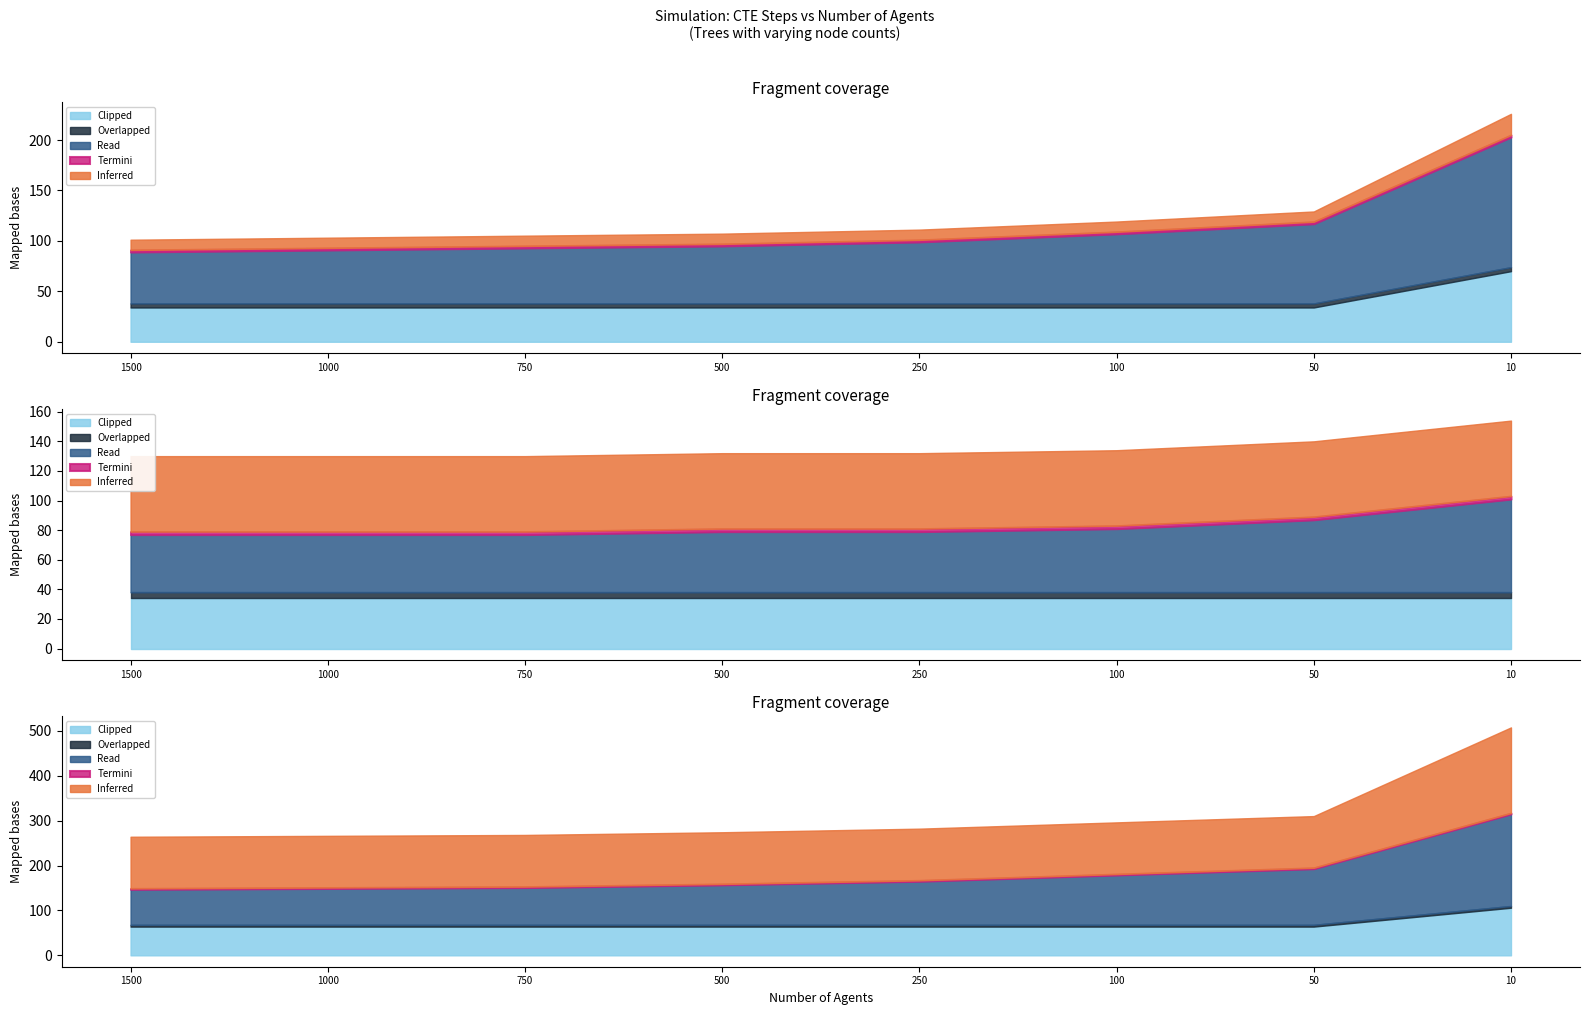

How many distinct data groups are displayed?

5